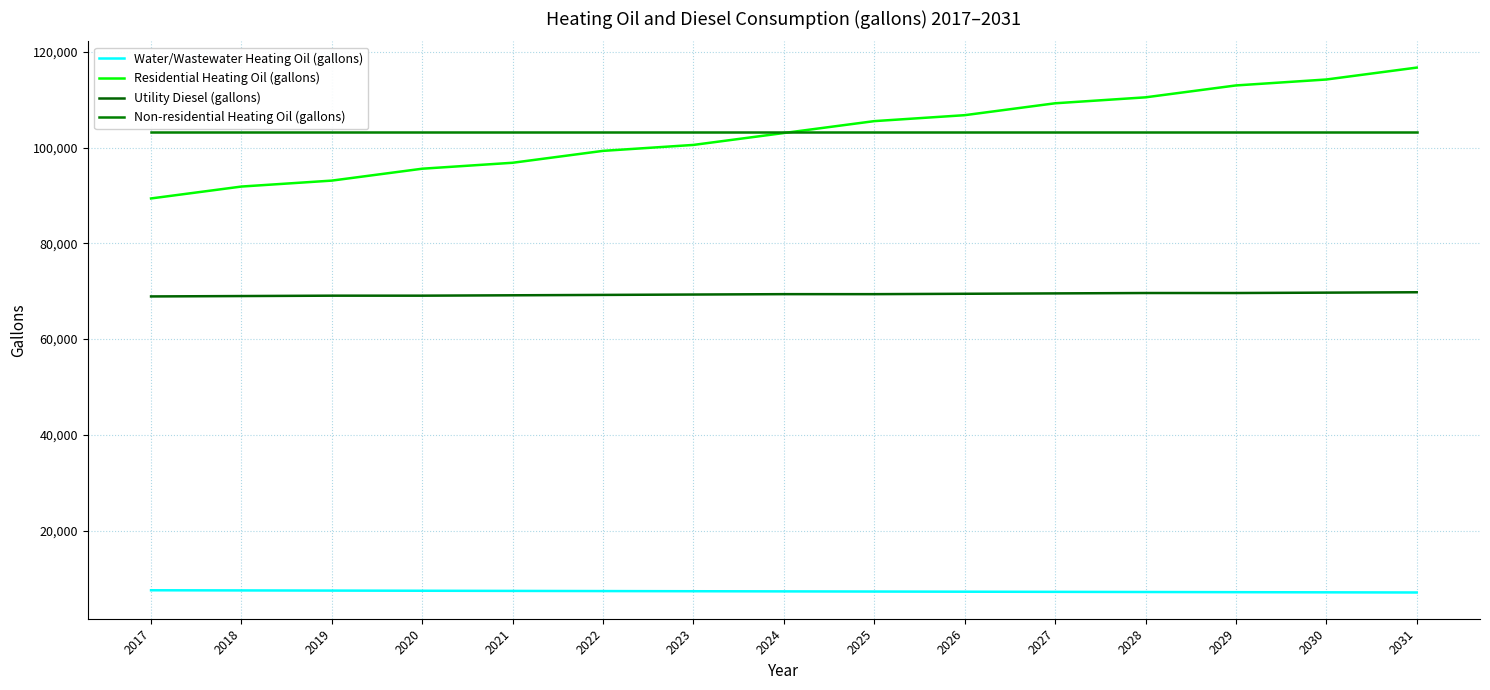

True or false: Utility Diesel (gallons) has a value of 69706.6 at 2030.

True